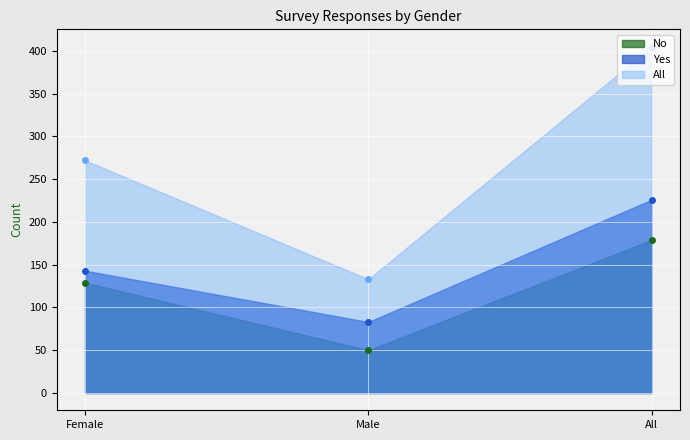

Is the value of Yes at Male greater than the value of No at Female?

No